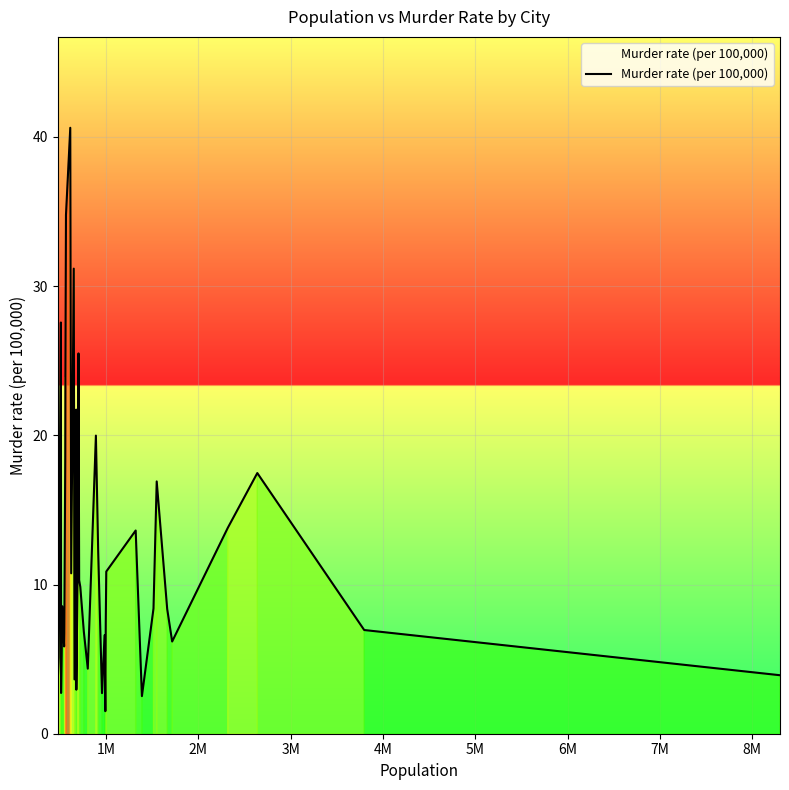

What is the maximum value shown in the chart?

40.6